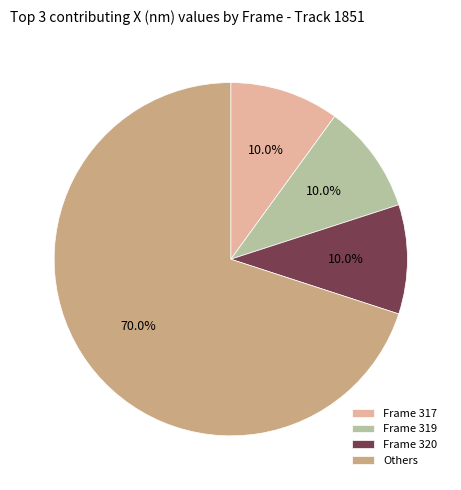

To the nearest percent, what is the average slice percentage?

25%